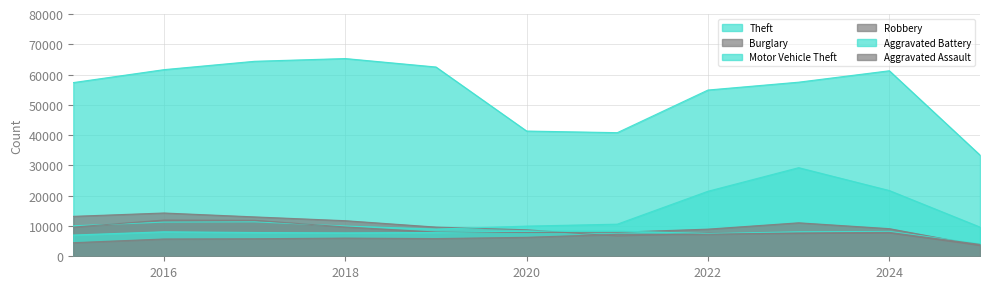

The value of Theft at 2021 is 56527. True or false?

False